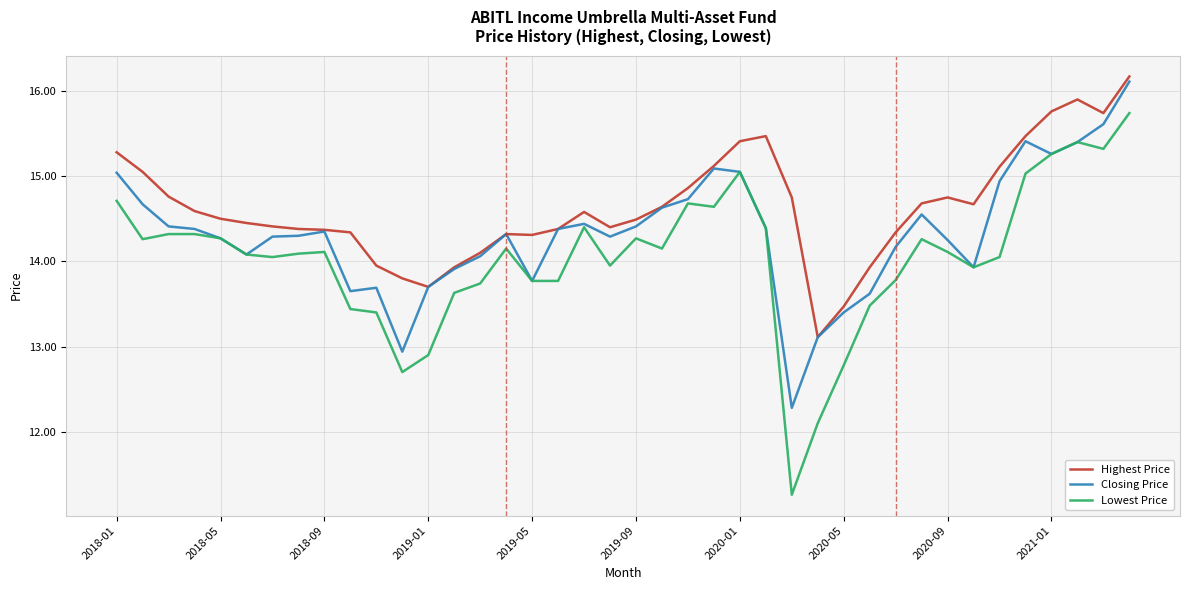

Which series has the largest total across all categories?

Highest Price